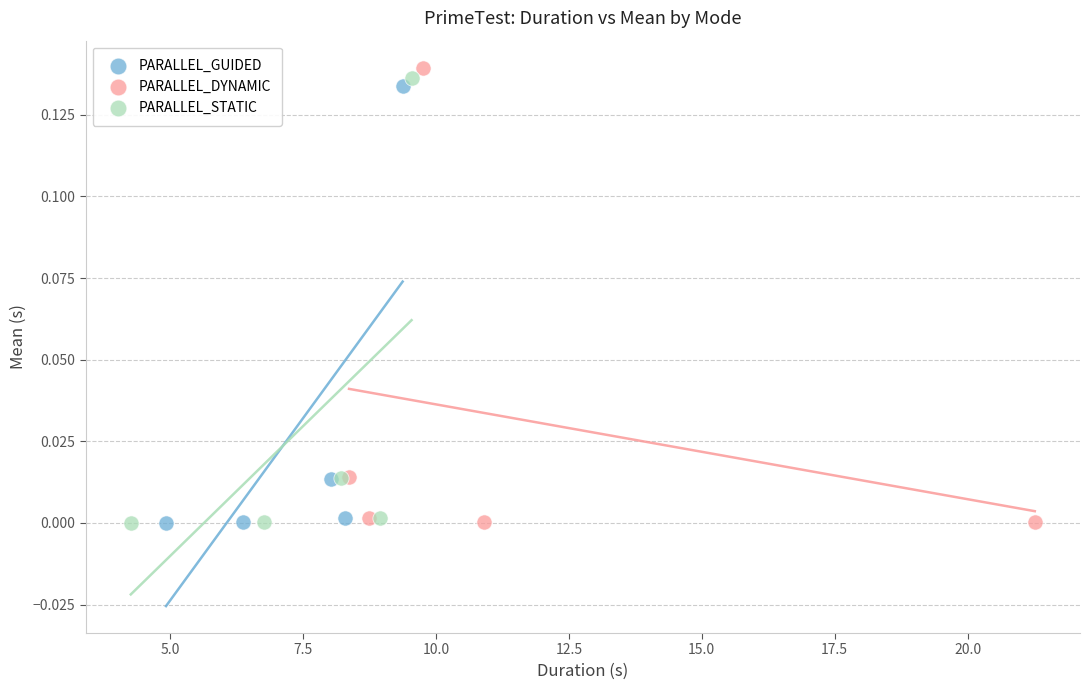

Which series has the widest spread of Y values?

PARALLEL_DYNAMIC